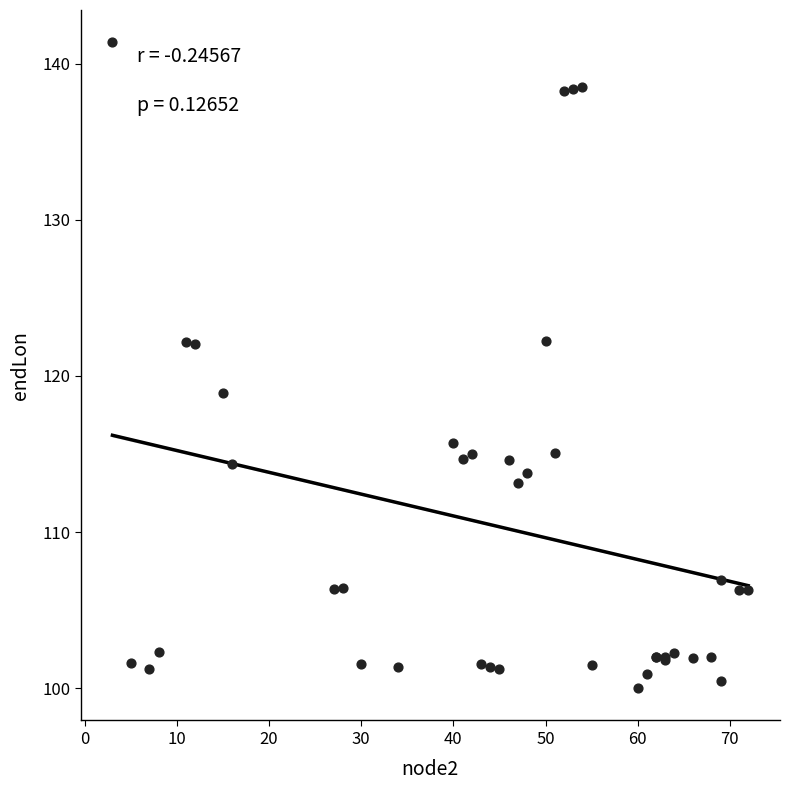

What Y value in the scatter plot is closest to 120?

118.9